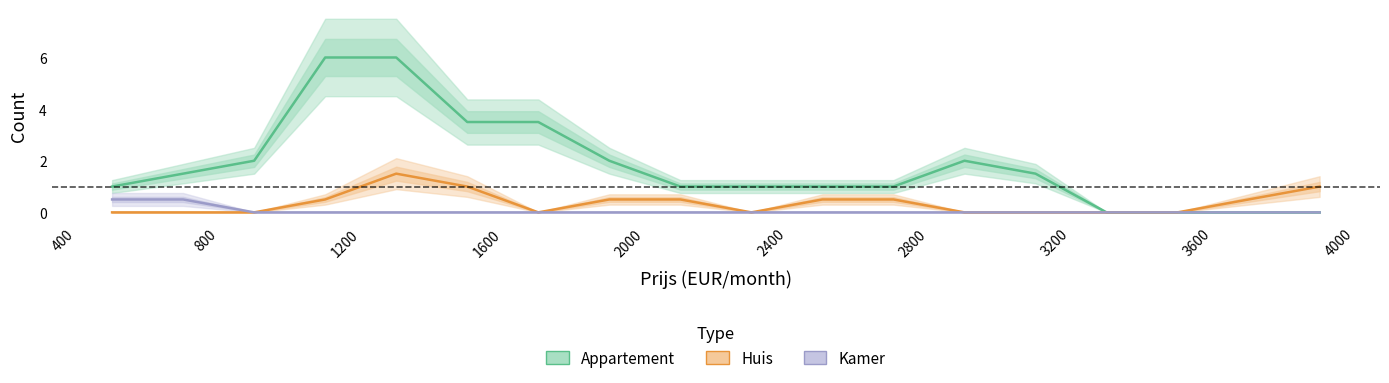

True or false: Appartement and Huis cross at least once.

False